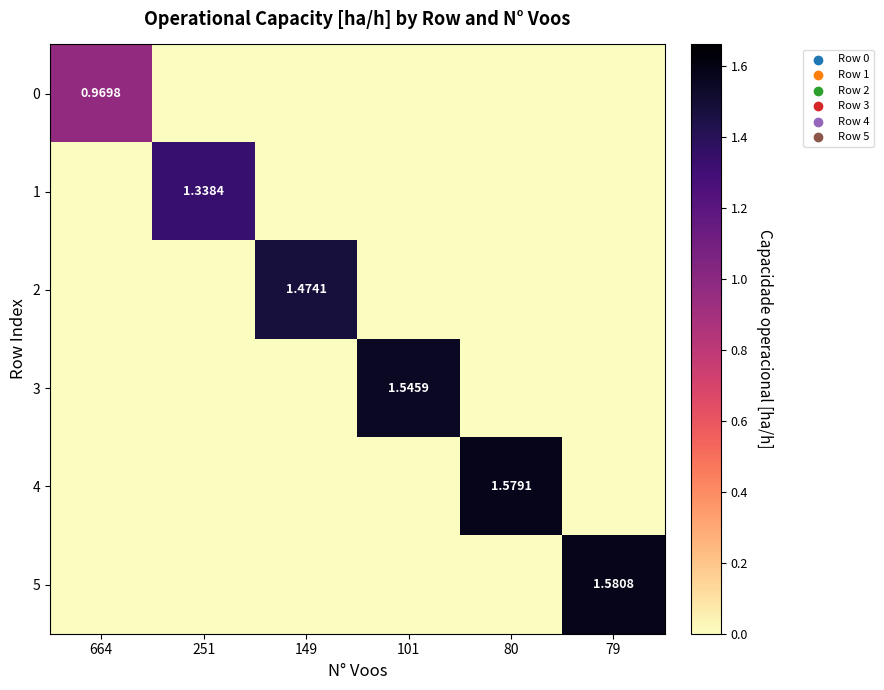

At how many categories does at least one series exceed 1?

5